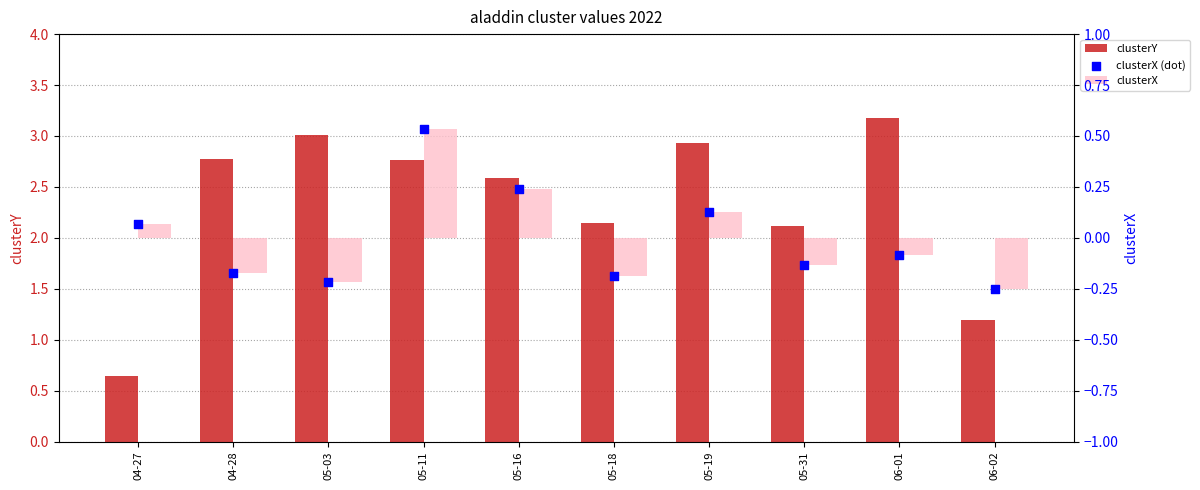

What is the total value across all series at 05-03?

2.6